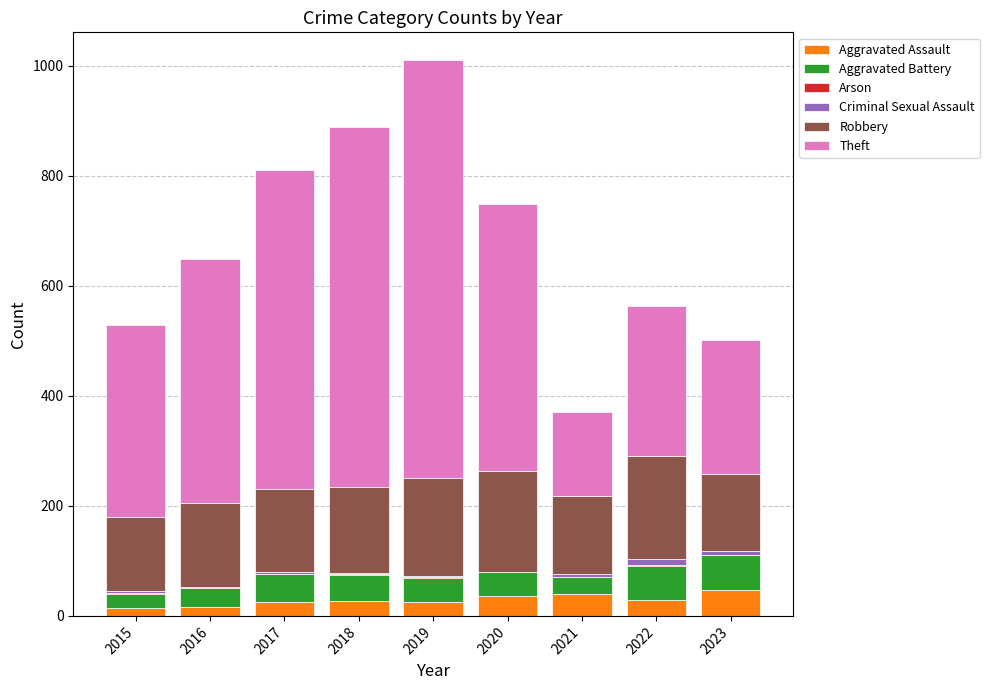

What is the sum of all Aggravated Assault values?

260